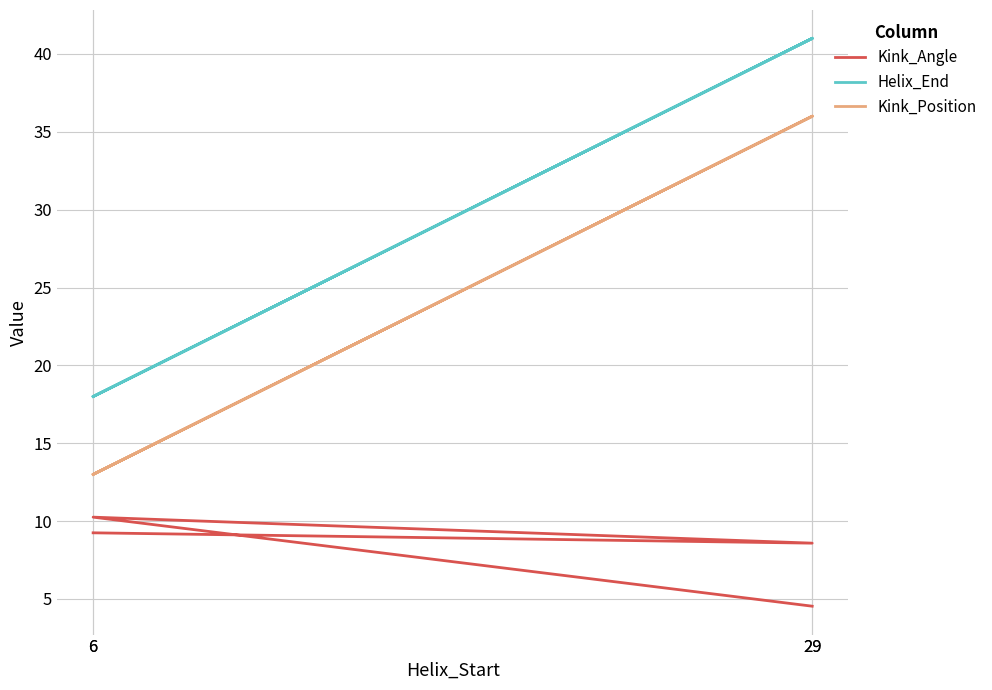

What is the minimum value shown in the chart?

4.5